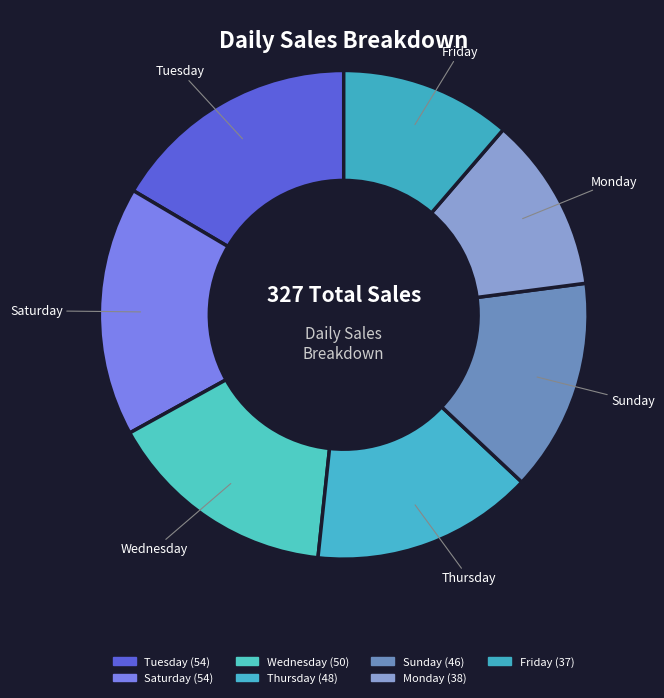

Combined, do Wednesday and Friday account for over 50%?

No